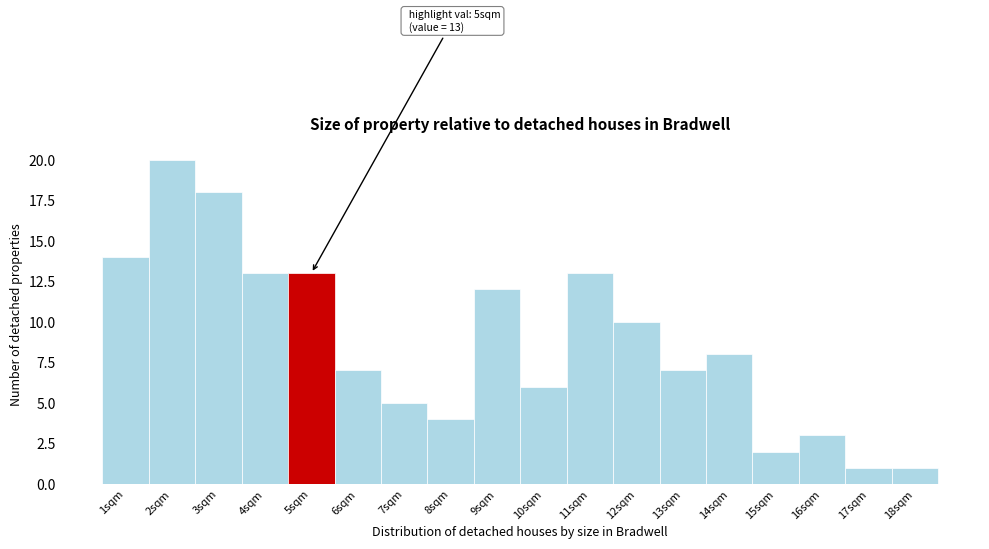

Reading right to left, extract all data points from this chart.

1	1	3	2	8	7	10	13	6	12	4	5	7	13	13	18	20	14